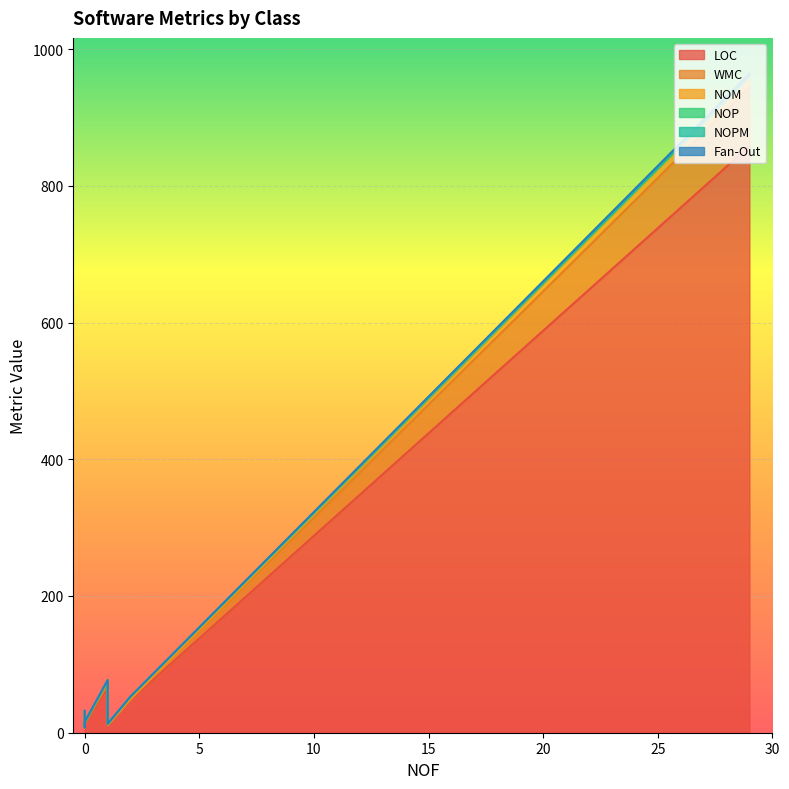

The value of NOP at Resources is 2. True or false?

False